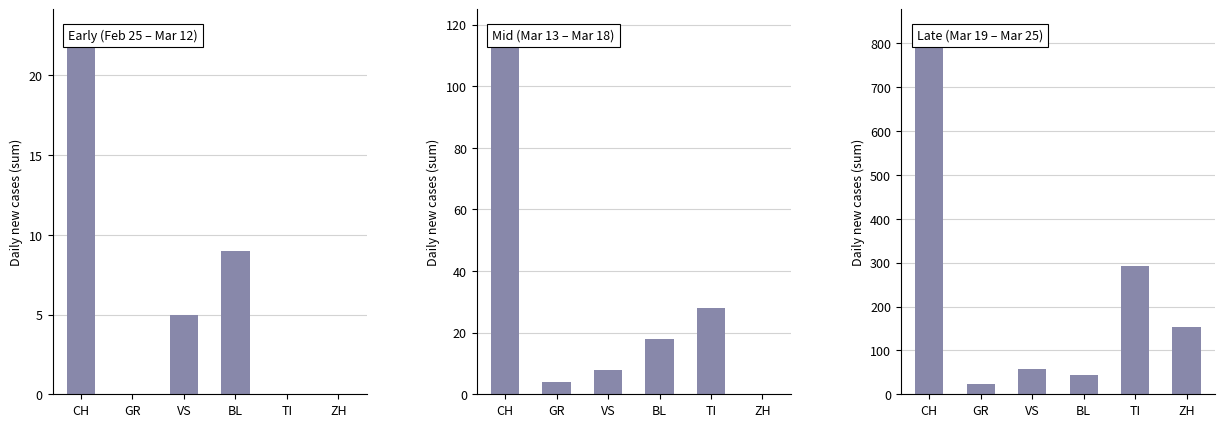

What are all the series names shown in the legend?

Early (Feb 25 – Mar 12), Mid (Mar 13 – Mar 18), Late (Mar 19 – Mar 25)